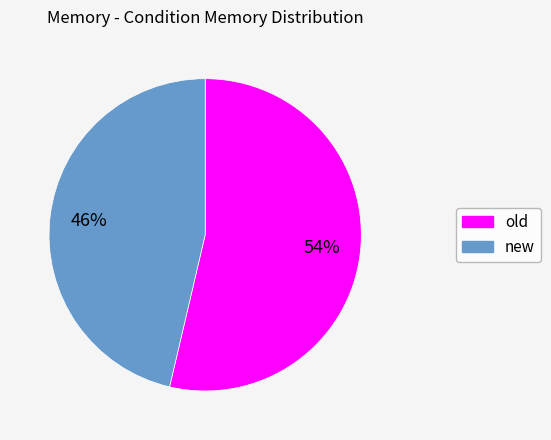

Is the sum of new and old greater than half?

Yes